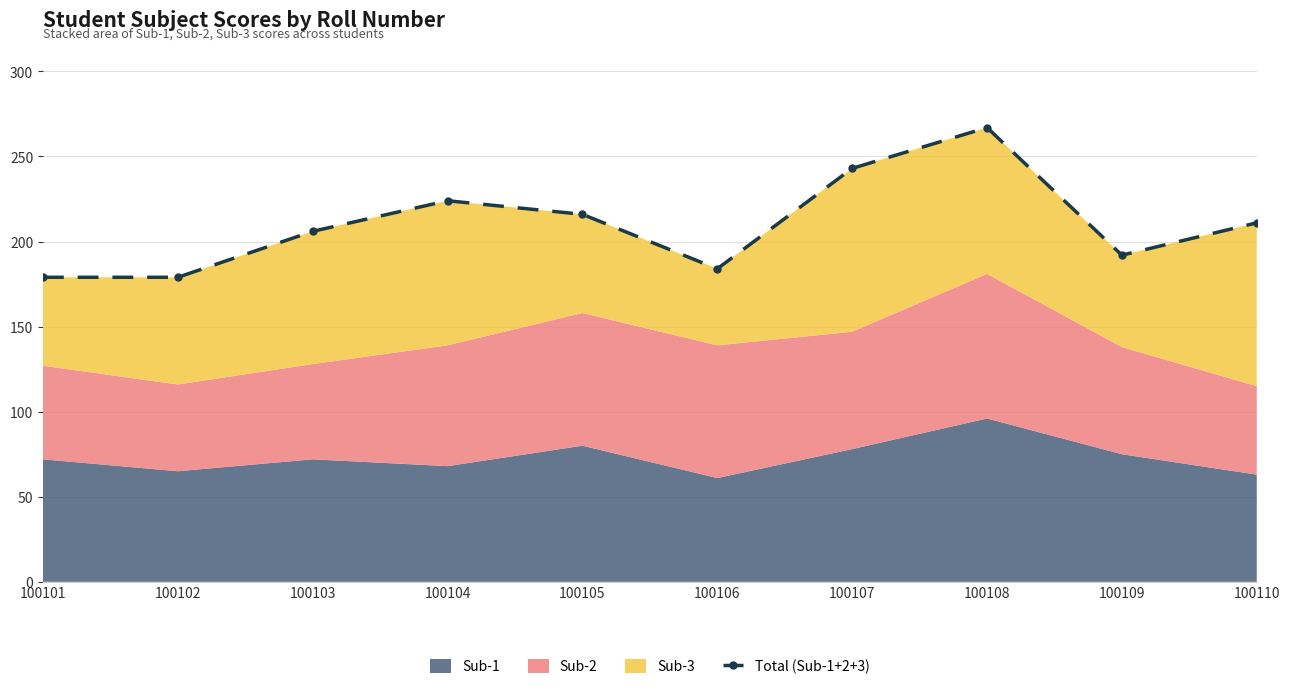

List the labels in order of value, largest first.

100108, 100107, 100104, 100105, 100110, 100103, 100109, 100106, 100101, 100102